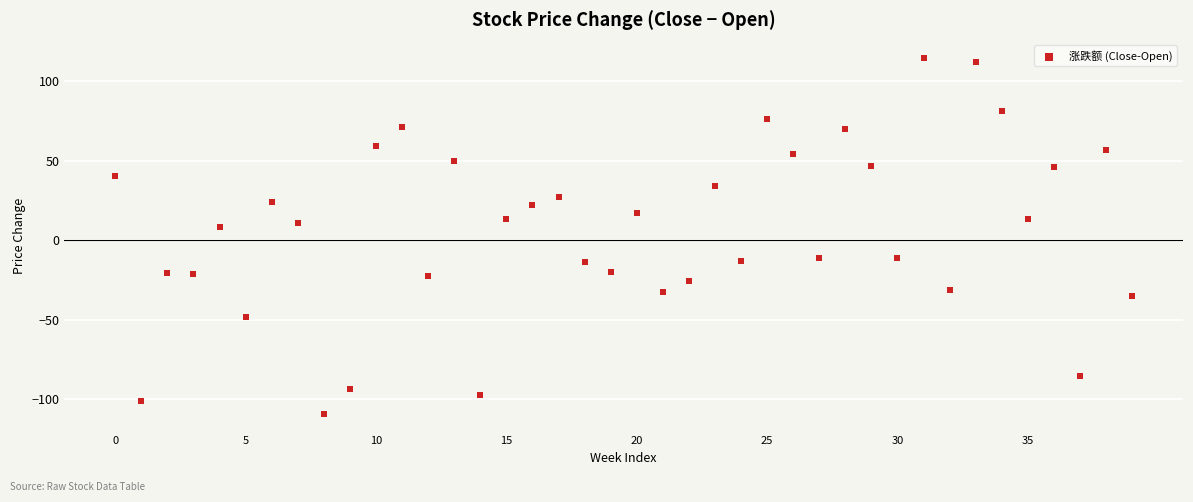

Count the number of points in this scatter plot.

40